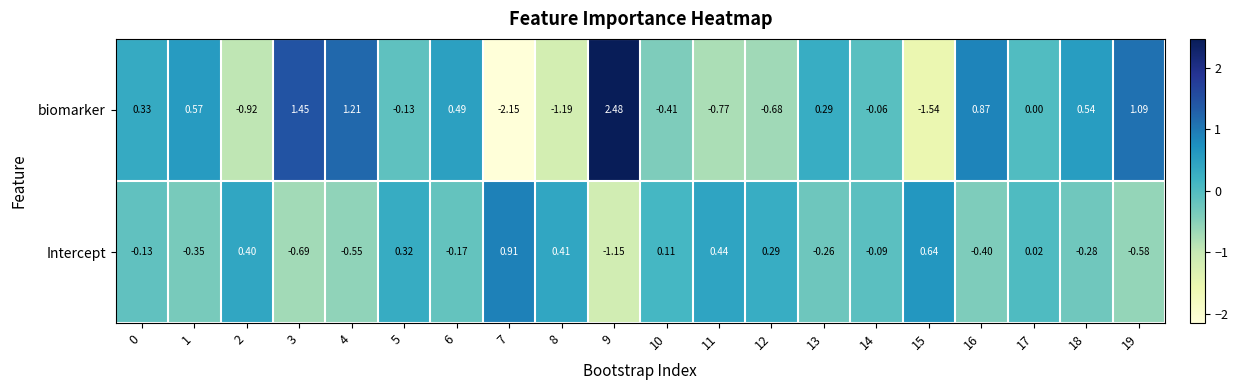

Rank the series by their average value, from lowest to highest.

Intercept, biomarker